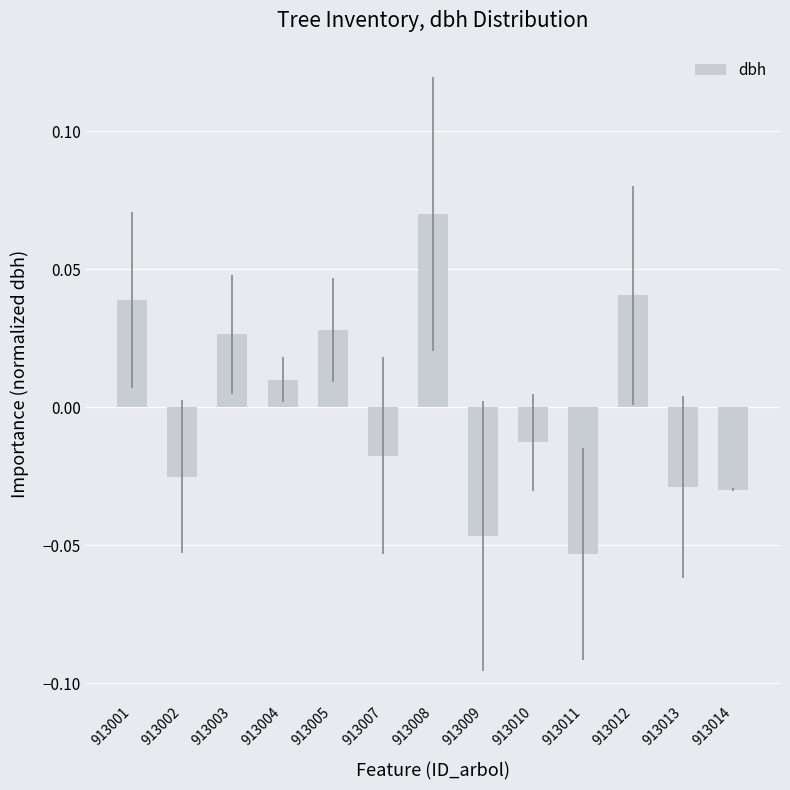

Between 913004 and 913008, which is larger?

913008